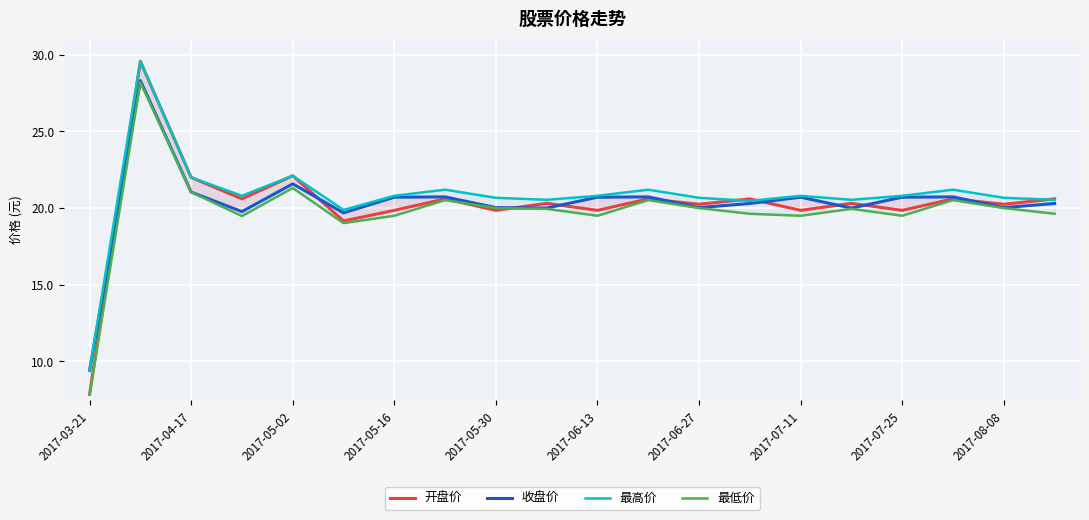

List the series in order of their peak value, lowest first.

最低价, 收盘价, 开盘价, 最高价